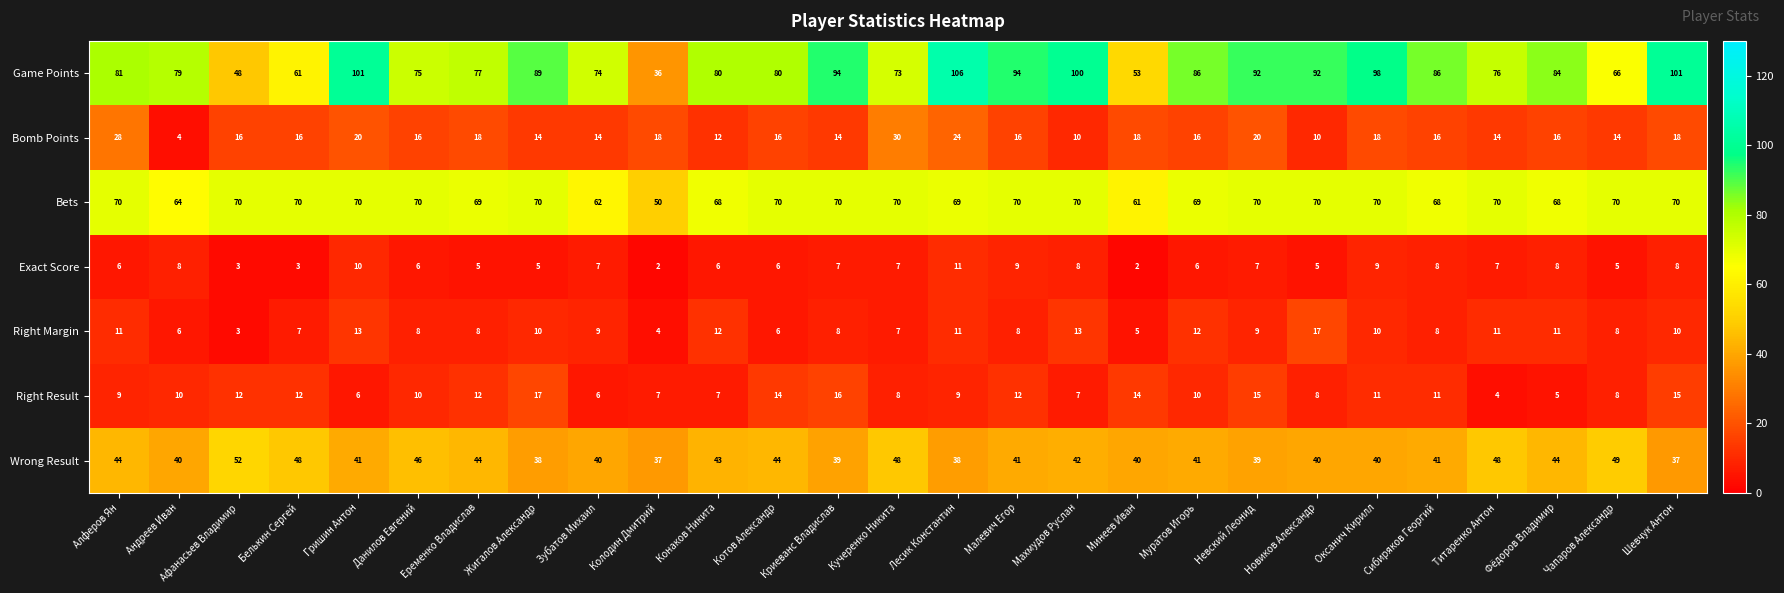

What is the sum of the Bets values at Лесик Константин and Зубатов Михаил?

131